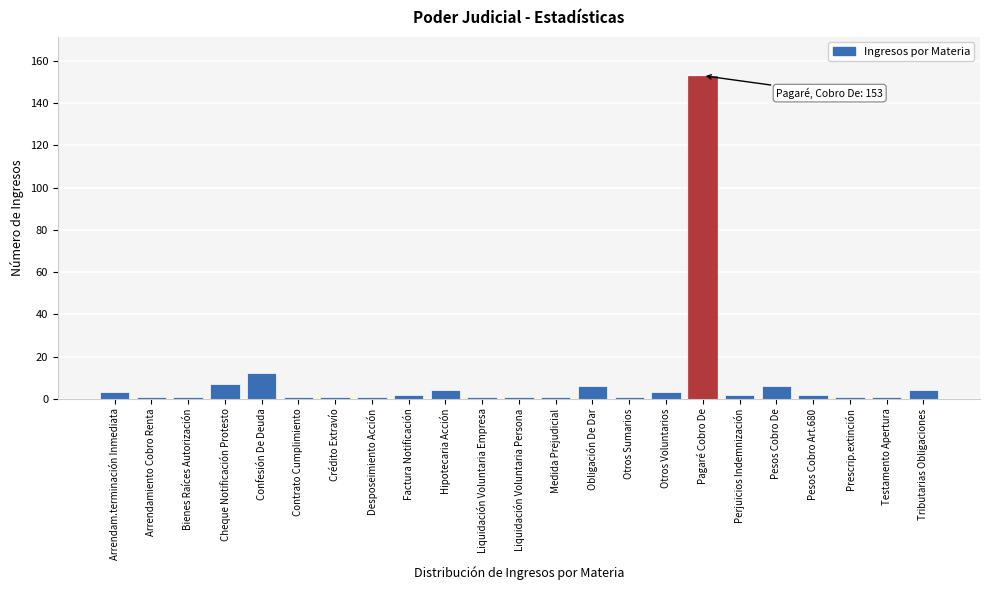

Reading left to right, what are all the values shown in this chart?

3	1	1	7	12	1	1	1	2	4	1	1	1	6	1	3	153	2	6	2	1	1	4